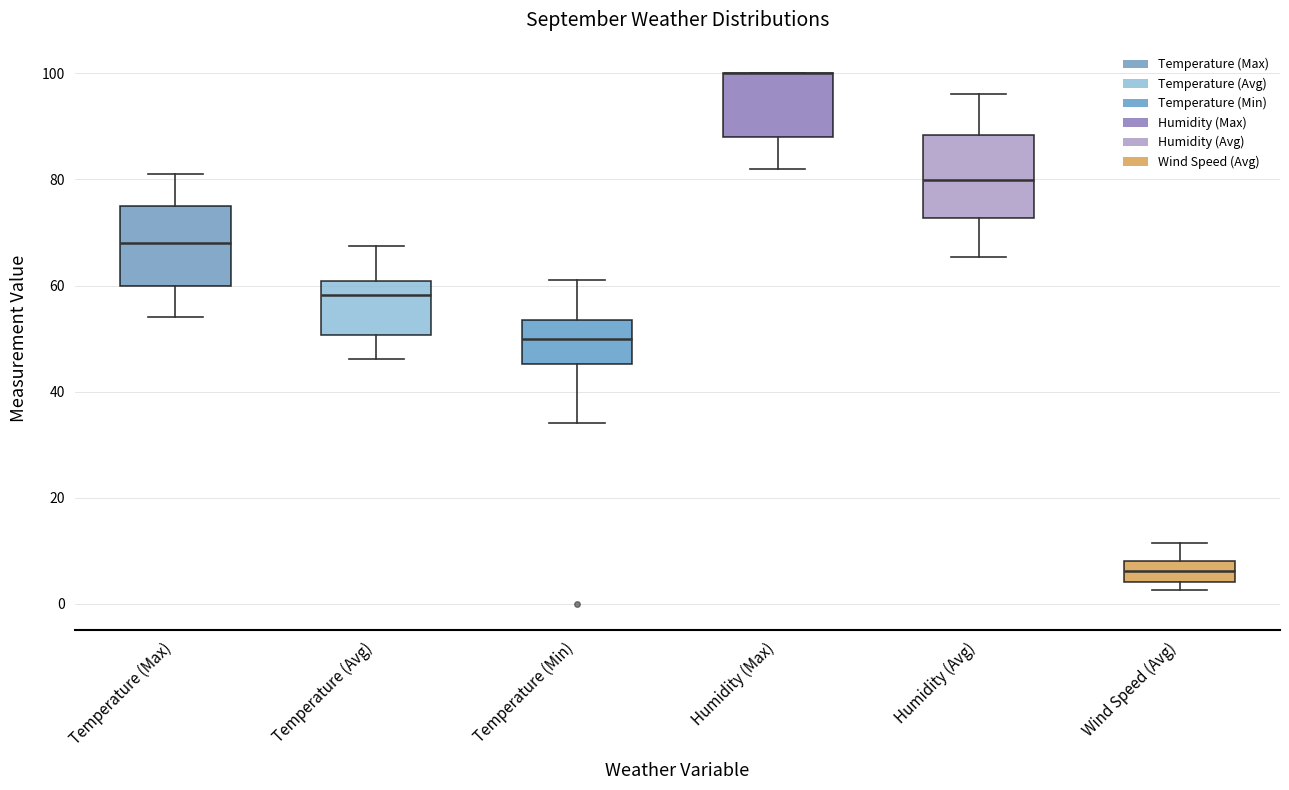

Reading left to right, transcribe this box plot: for each box, give where its median line is, the range the box spans, and where its two whiskers end, as read against the y-axis. The values are not printed on the chart, so give them approximately, as read against the axis.

Temperature (Max): median 68, box 60 to 76, whiskers 54 to 82
Temperature (Avg): median 58, box 50 to 60, whiskers 46 to 68
Temperature (Min): median 50, box 46 to 54, whiskers 34 to 62
Humidity (Max): median 100 (drawn on the box's upper edge), box 88 to 100, whiskers 82 to 100
Humidity (Avg): median 80, box 72 to 88, whiskers 66 to 96
Wind Speed (Avg): median 6, box 4 to 8, whiskers 2 to 12